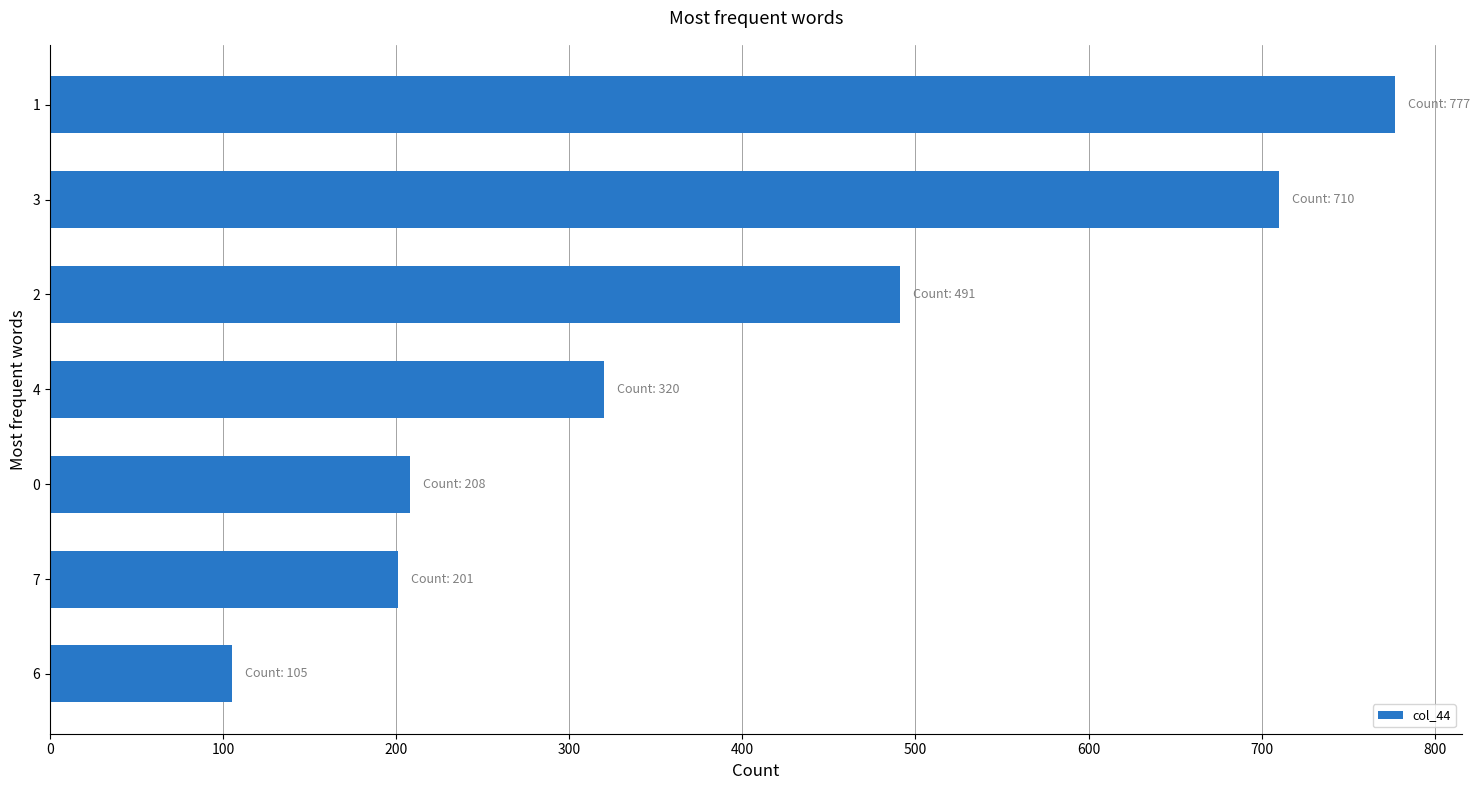

Reading bottom to top, list all the values displayed in this chart.

105	201	208	320	491	710	777